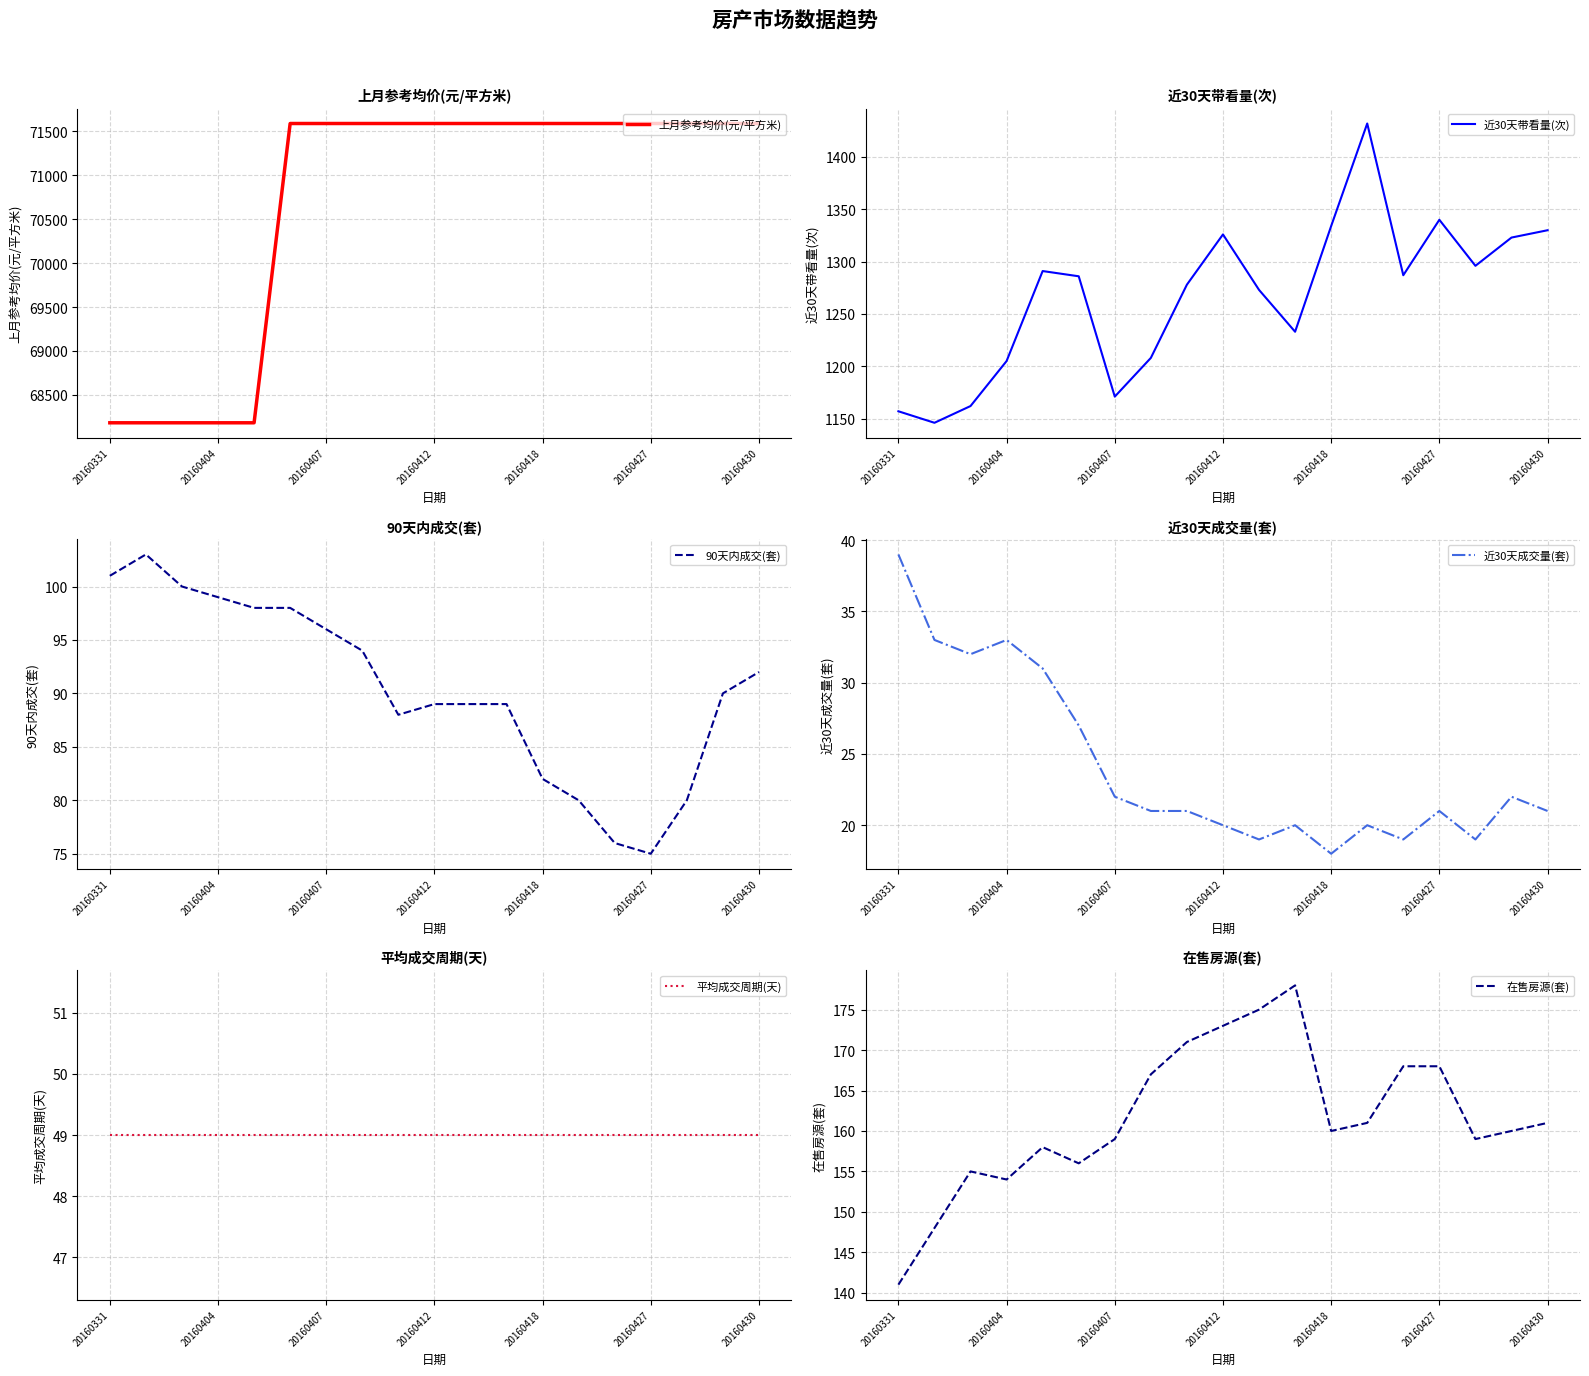

Is it true that 在售房源(套) equals 43 at 16?

False